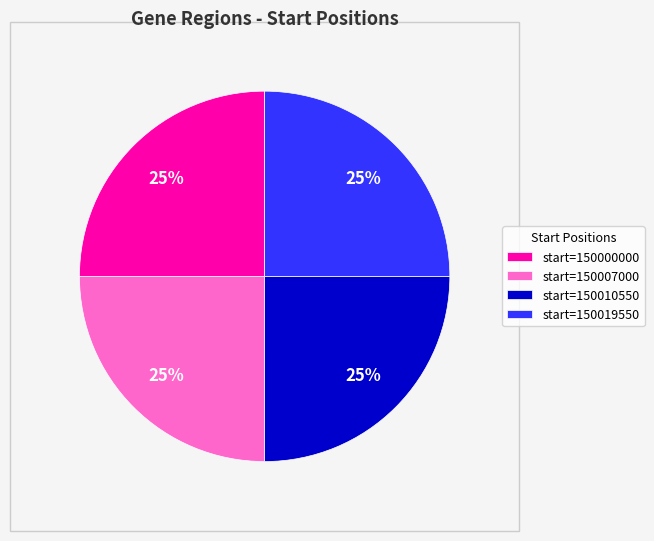

To the nearest percent, what portion does start=150019550 represent?

25%